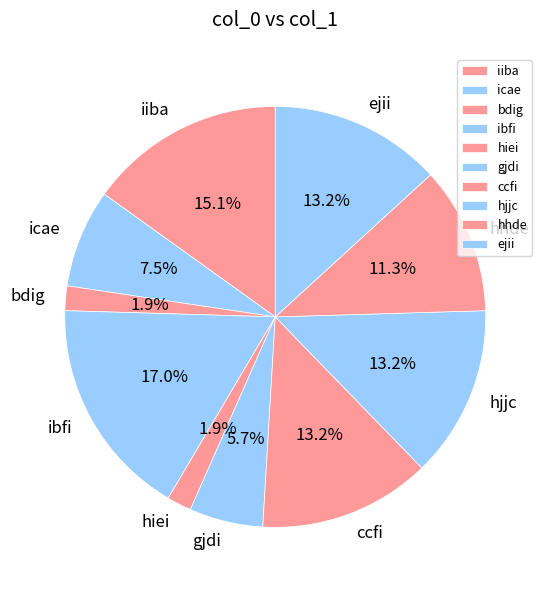

Does any single category account for the majority?

No